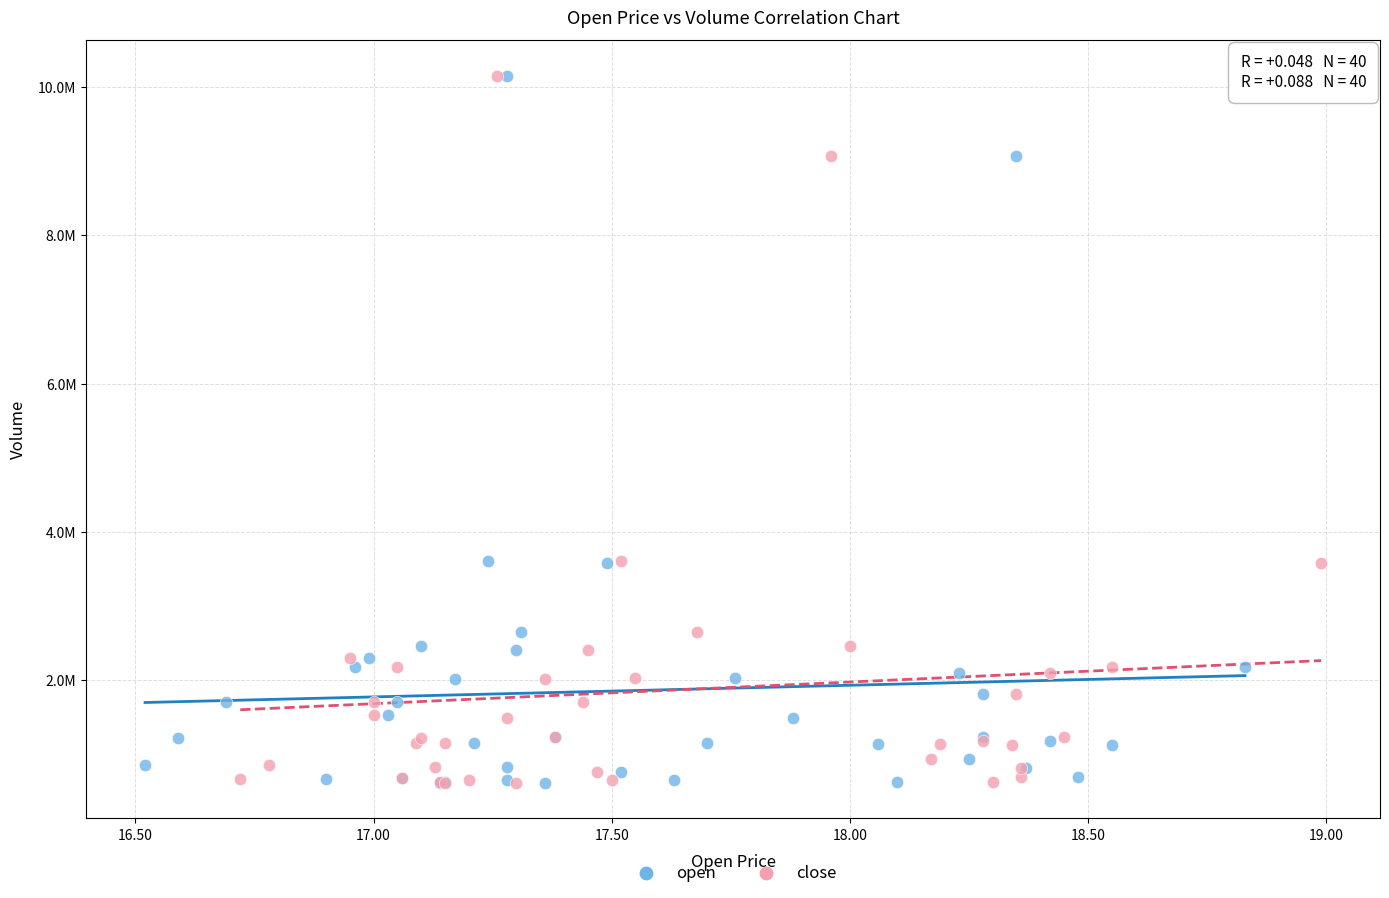

What are all the series names shown in the legend?

open, close